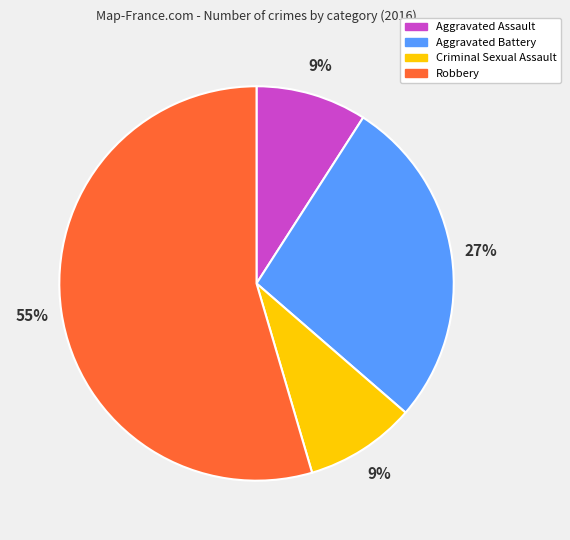

Is the sum of Robbery and Aggravated Battery greater than half?

Yes